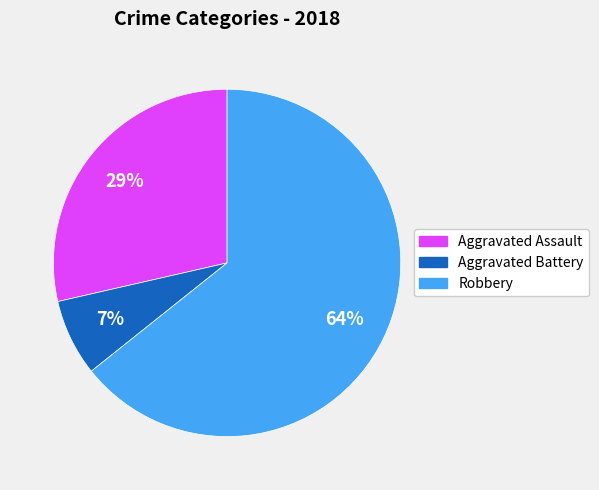

Rank the categories by value from lowest to highest.

Aggravated Battery, Aggravated Assault, Robbery